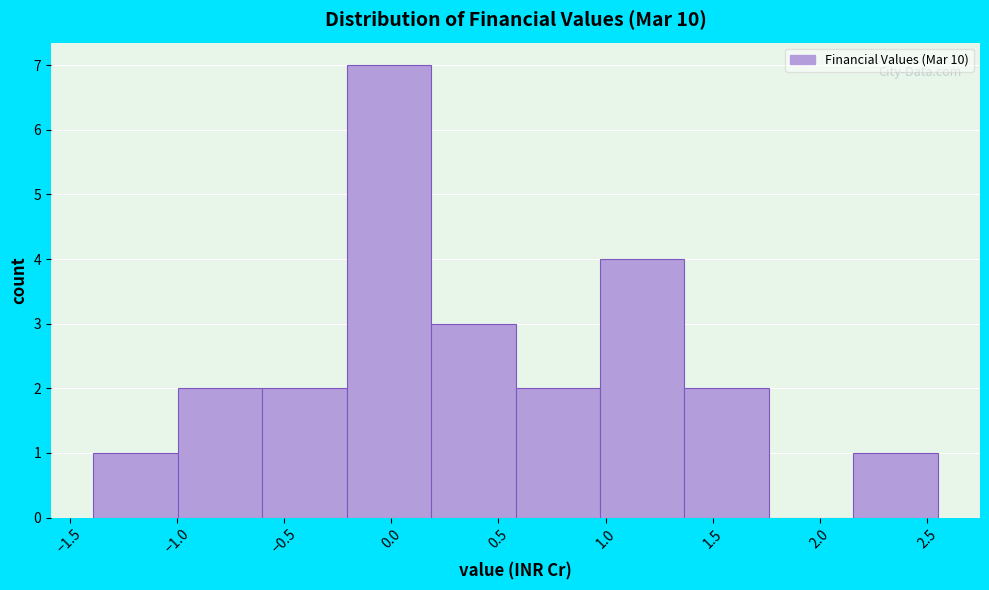

Which range on the x-axis has the tallest bar?

-0.20 to 0.20